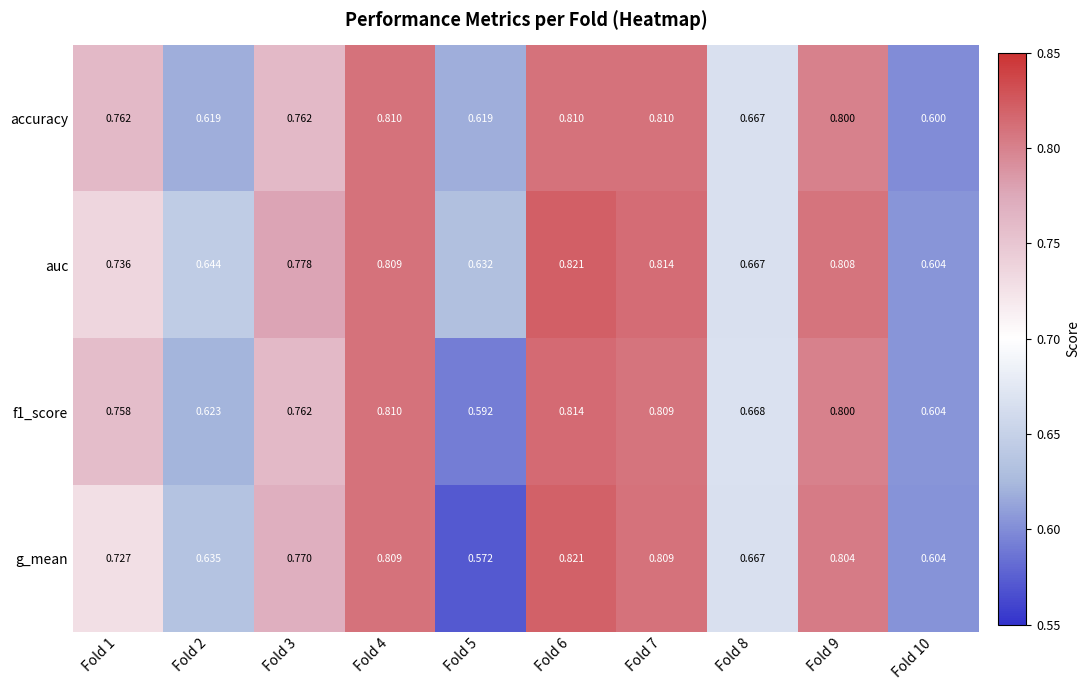

Is the value of accuracy at Fold 6 greater than the value of f1_score at Fold 9?

Yes